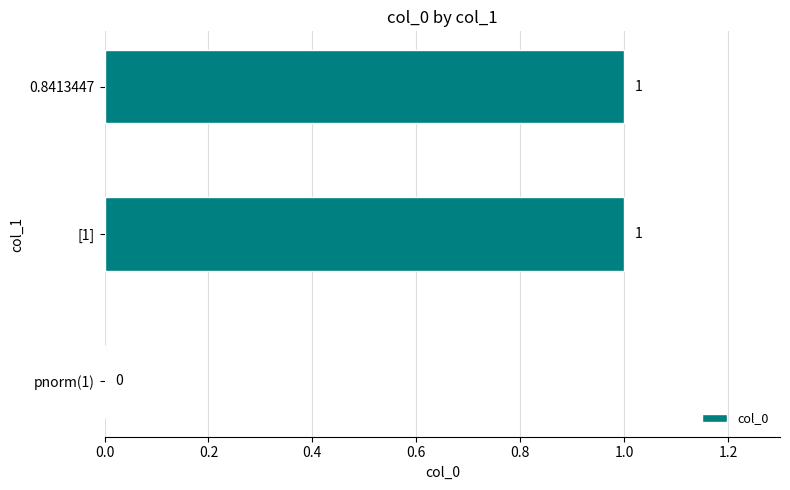

How many values are between 0 and 1?

3